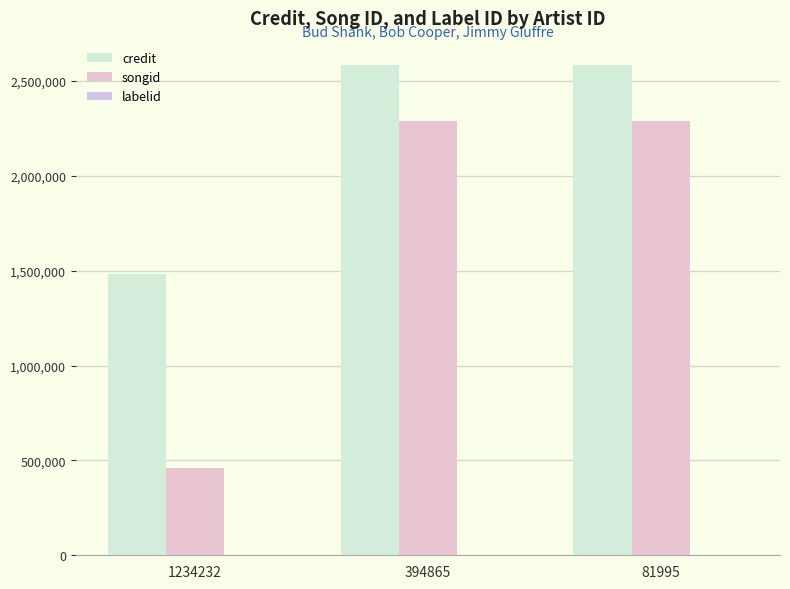

What is the value of the songid bar at the 2nd from the left?

2288862